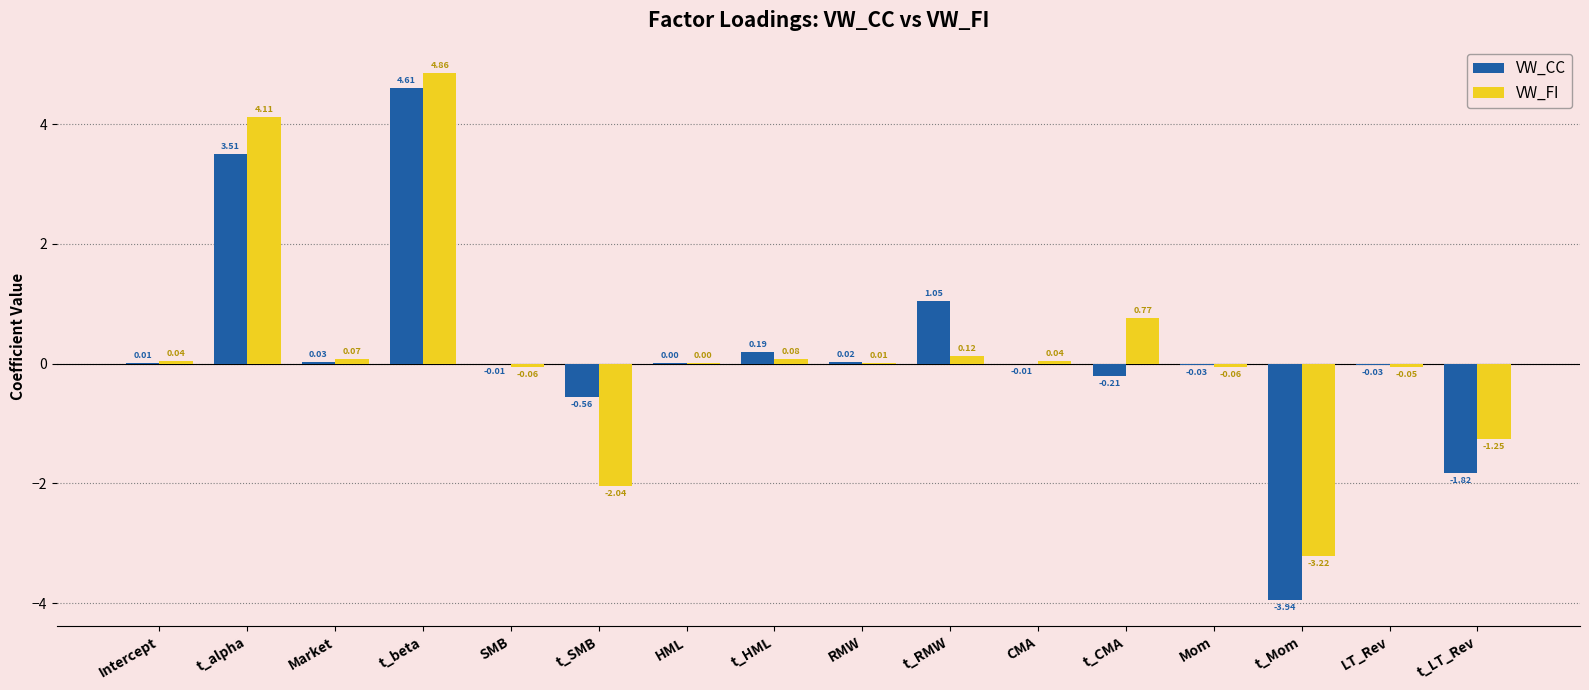

What is the sum of the VW_FI values at CMA and t_LT_Rev?

-1.2